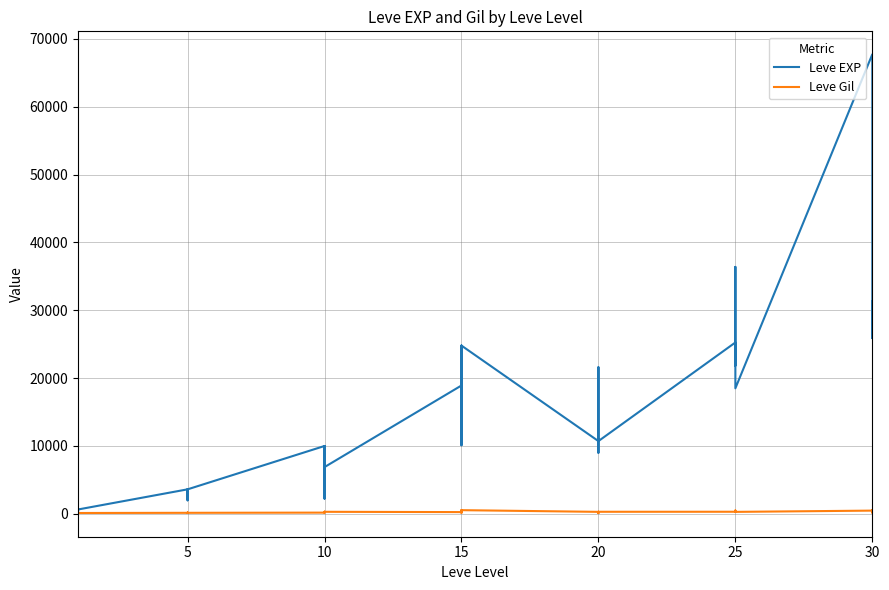

Read the Leve Gil value at 10.

168